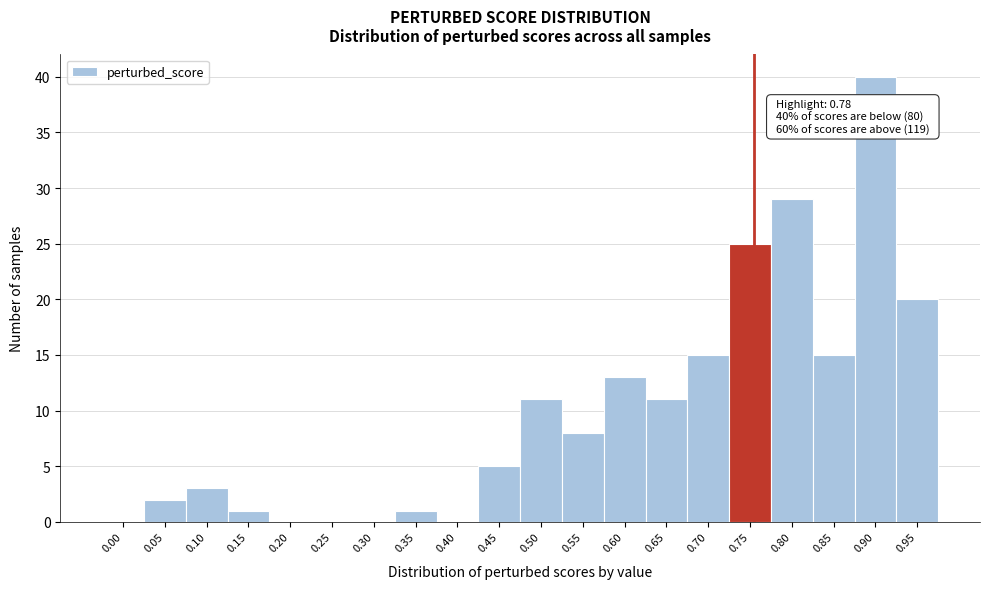

Reading left to right, what are all the values shown in this chart?

0.00=0	0.05=2	0.10=3	0.15=1	0.20=0	0.25=0	0.30=0	0.35=1	0.40=0	0.45=5	0.50=11	0.55=8	0.60=13	0.65=11	0.70=15	0.75=25	0.80=29	0.85=15	0.90=40	0.95=20